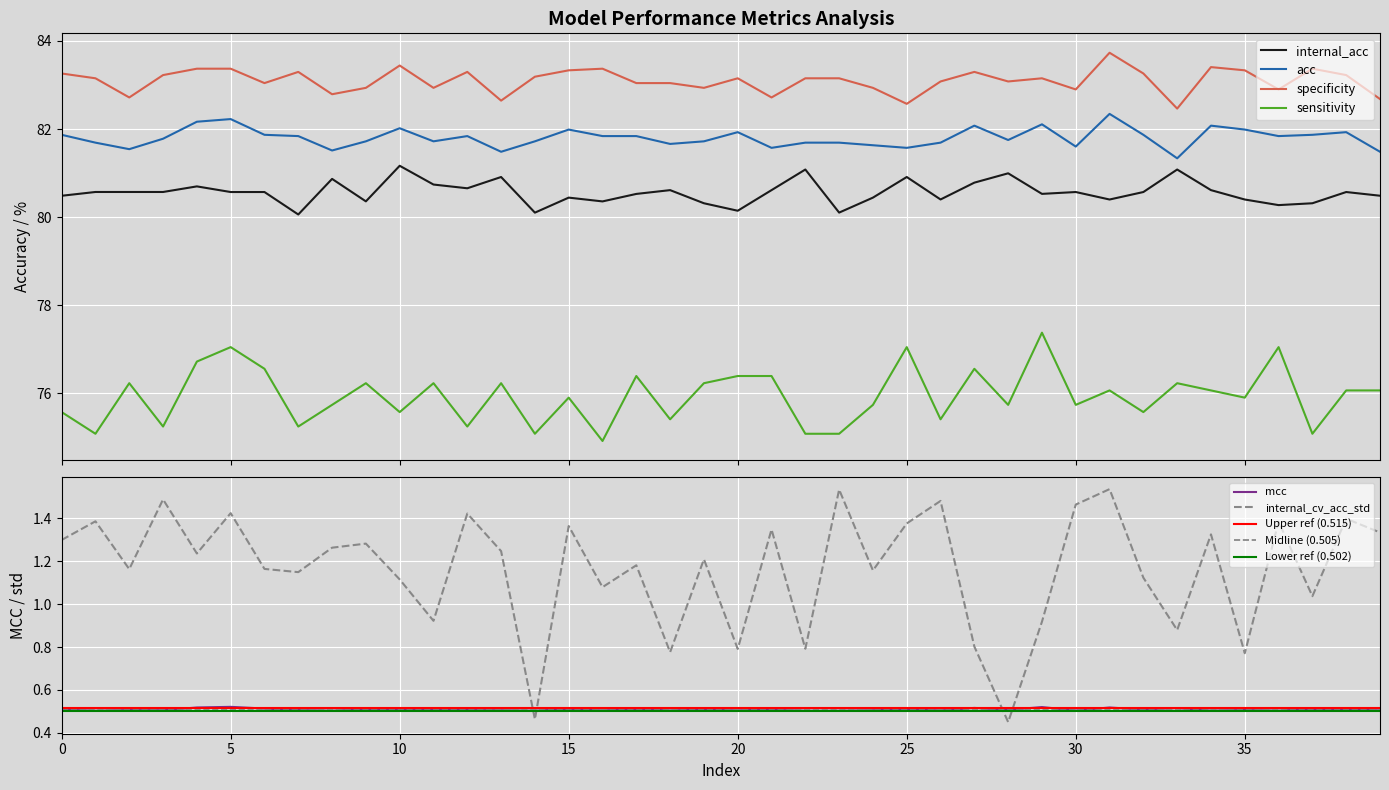

List the labels in order of specificity value, smallest first.

33, 25, 13, 39, 2, 21, 8, 30, 36, 9, 11, 19, 24, 6, 17, 18, 26, 28, 1, 20, 22, 23, 29, 14, 3, 38, 0, 32, 7, 12, 27, 15, 35, 4, 5, 16, 37, 34, 10, 31